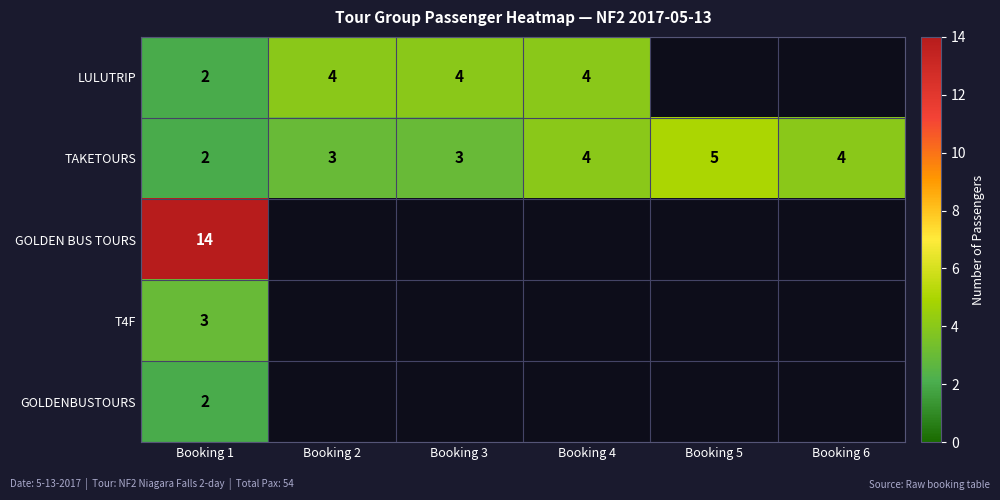

What is the spread (max minus min) of values at Booking 1?

12